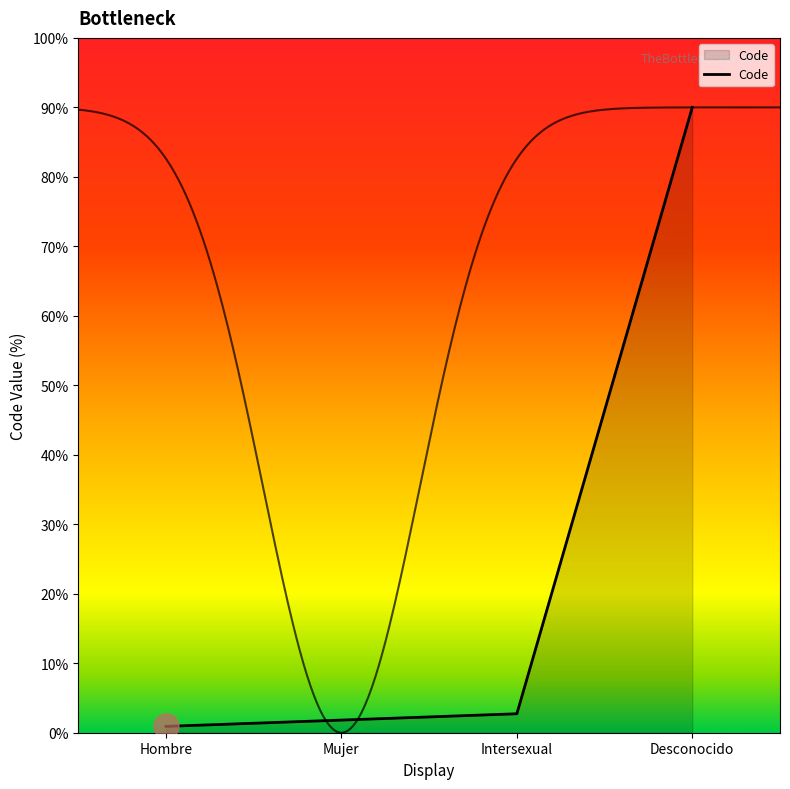

How many data points are less than 2?

2